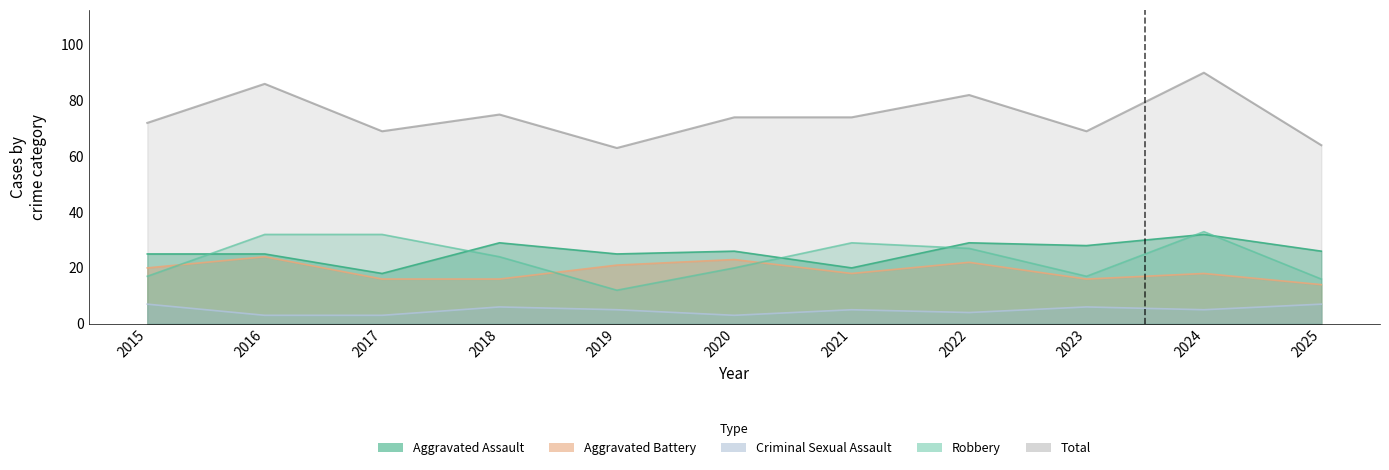

True or false: Robbery has a value of 33 at 2024.

True